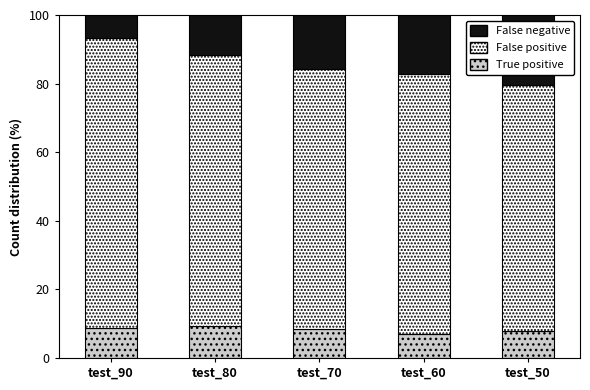

What is the sum of all True positive values?

41.3